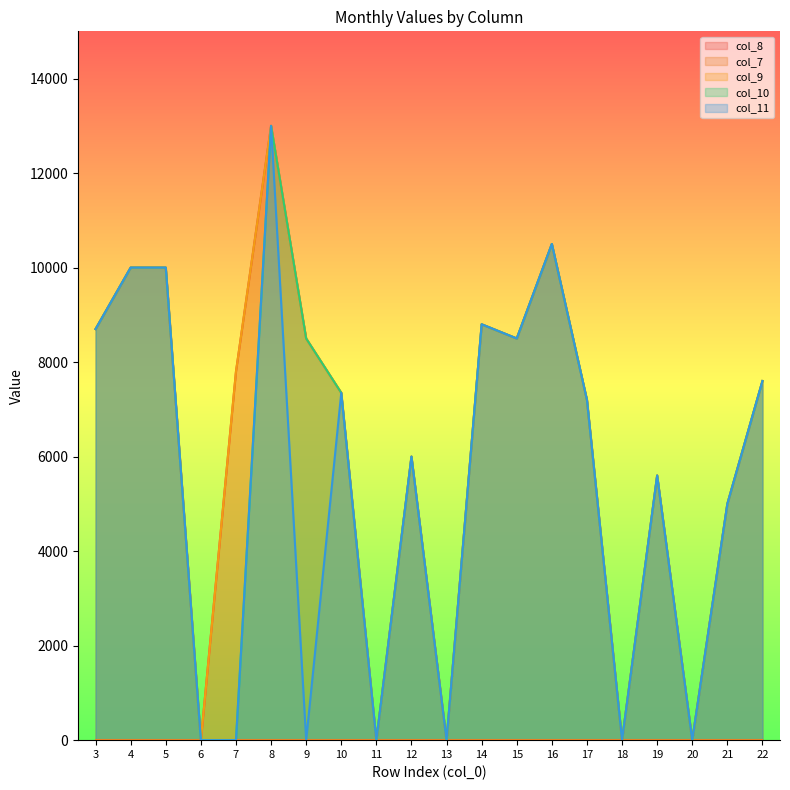

Is it true that col_8 equals 2849 at 19?

False